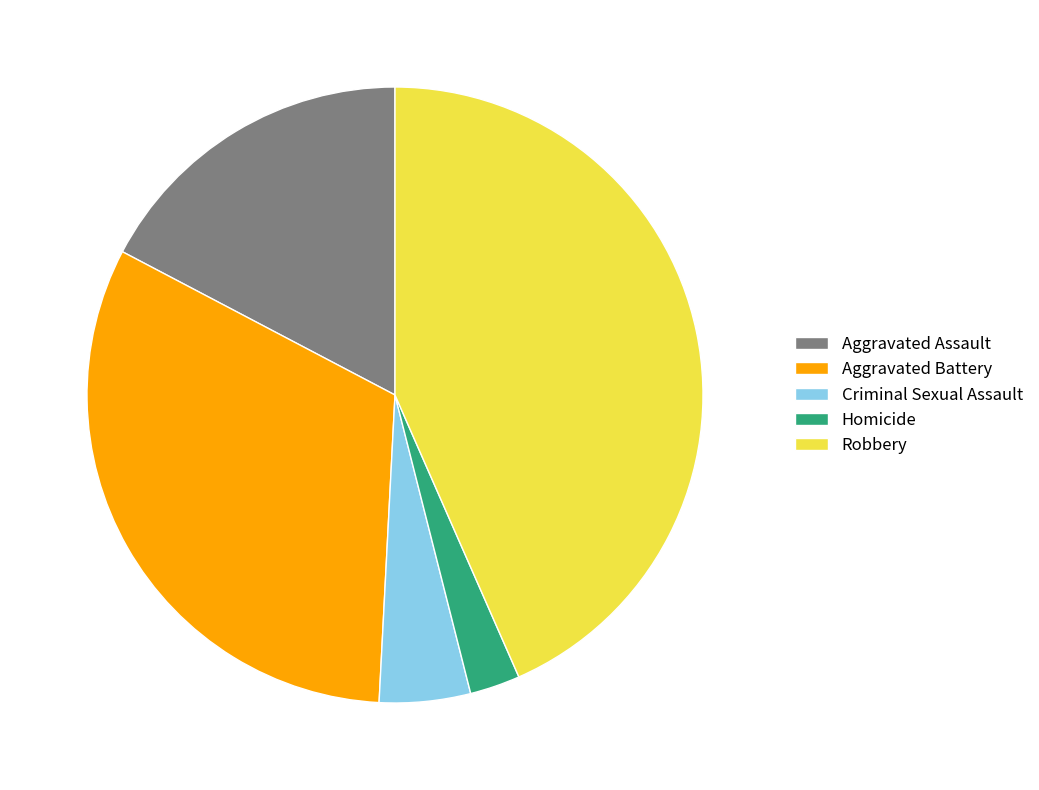

Is there a majority slice in this chart?

No